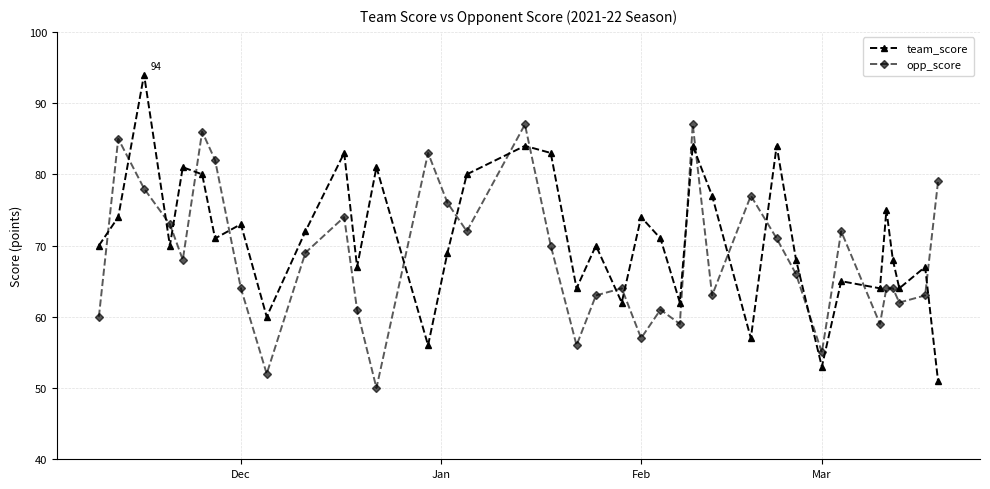

What is the value of the team_score point at the 21st from the left?

62